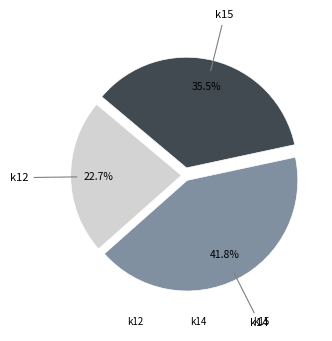

Does any single category account for the majority?

No